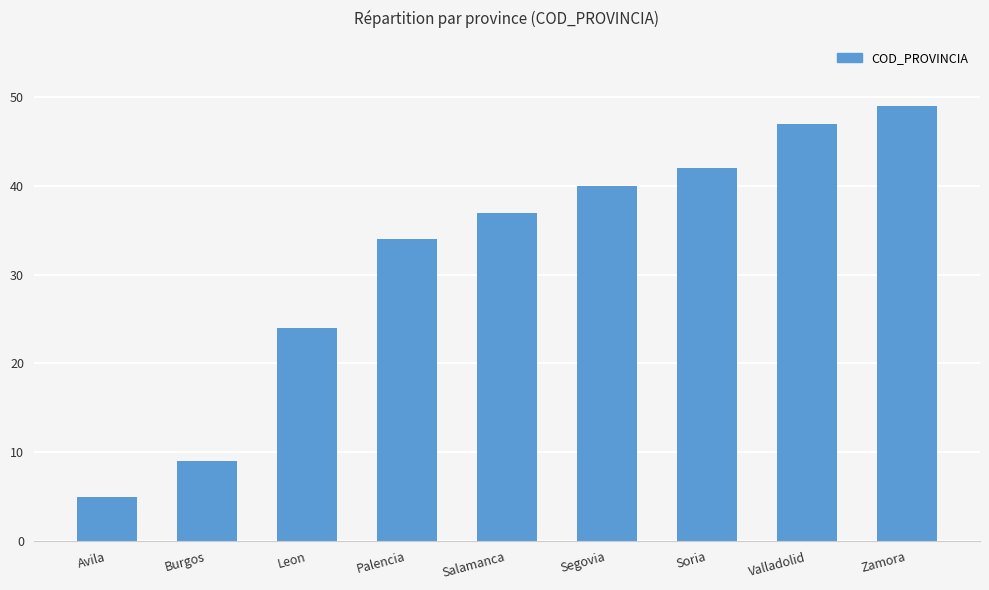

Approximately how many times larger is the value at Zamora compared to Valladolid?

1.0